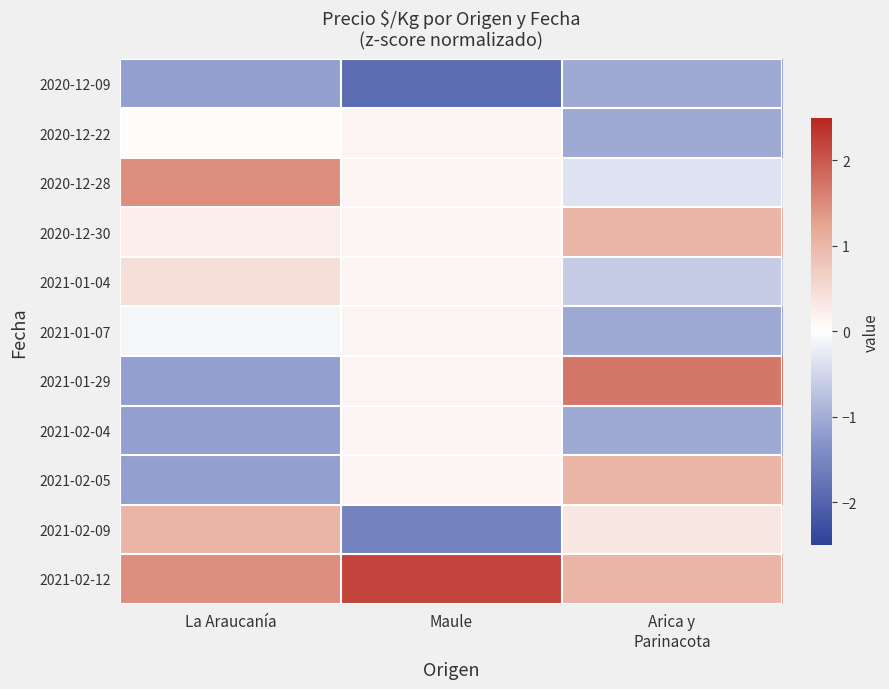

Reading left to right, transcribe all the data shown in this chart.

2020-12-09: La Araucanía=-1.2	Maule=-1.9	Arica y
Parinacota=-1.0
2020-12-22: La Araucanía=0.0	Maule=0.2	Arica y
Parinacota=-1.0
2020-12-28: La Araucanía=1.5	Maule=0.2	Arica y
Parinacota=-0.4
2020-12-30: La Araucanía=0.2	Maule=0.2	Arica y
Parinacota=1.0
2021-01-04: La Araucanía=0.5	Maule=0.2	Arica y
Parinacota=-0.6
2021-01-07: La Araucanía=-0.1	Maule=0.2	Arica y
Parinacota=-1.0
2021-01-29: La Araucanía=-1.2	Maule=0.2	Arica y
Parinacota=1.7
2021-02-04: La Araucanía=-1.2	Maule=0.2	Arica y
Parinacota=-1.0
2021-02-05: La Araucanía=-1.2	Maule=0.2	Arica y
Parinacota=1.0
2021-02-09: La Araucanía=1.0	Maule=-1.5	Arica y
Parinacota=0.3
2021-02-12: La Araucanía=1.5	Maule=2.2	Arica y
Parinacota=1.0